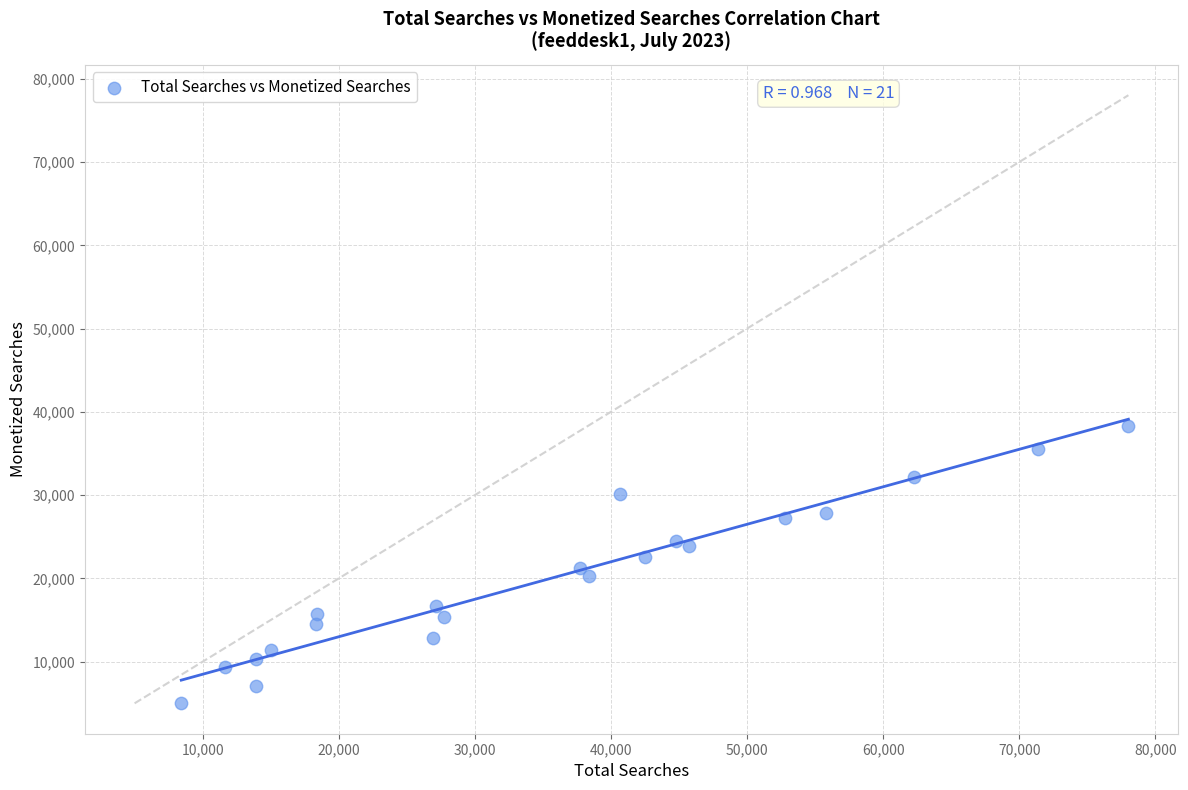

What is the range of X values (max minus min)?

69602.0